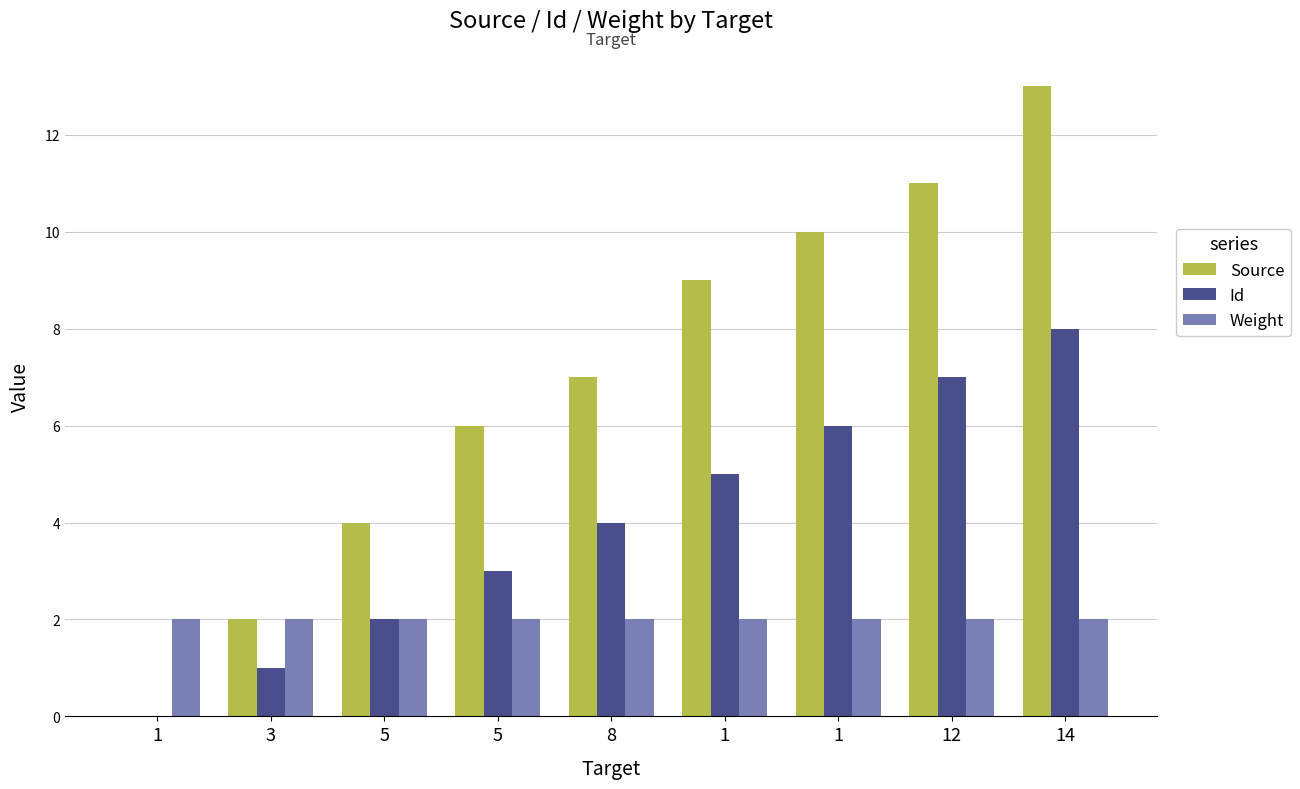

The Id series shows 6 at 8. True or false?

False